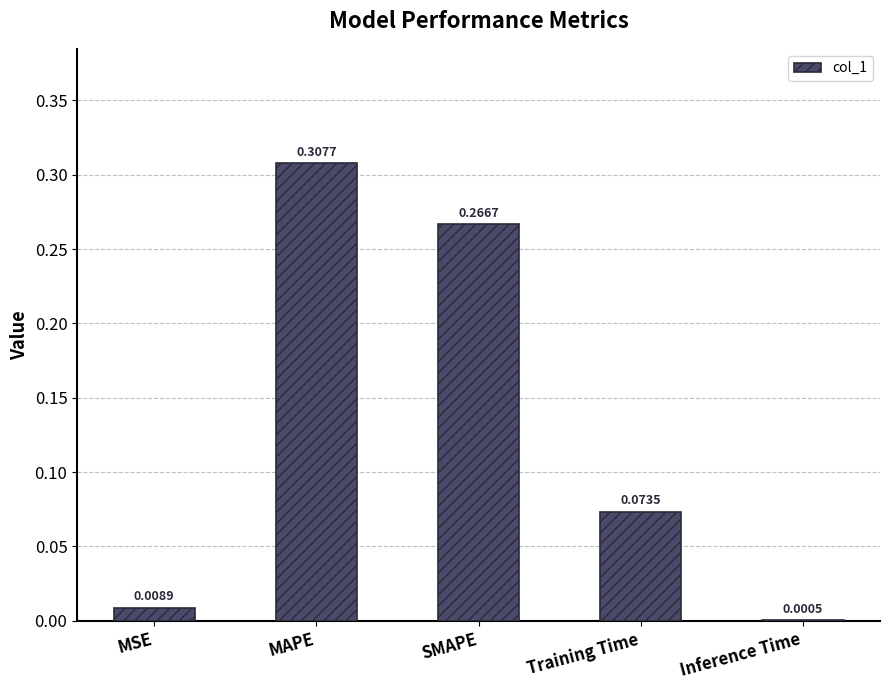

What is the sum of all values?

0.7